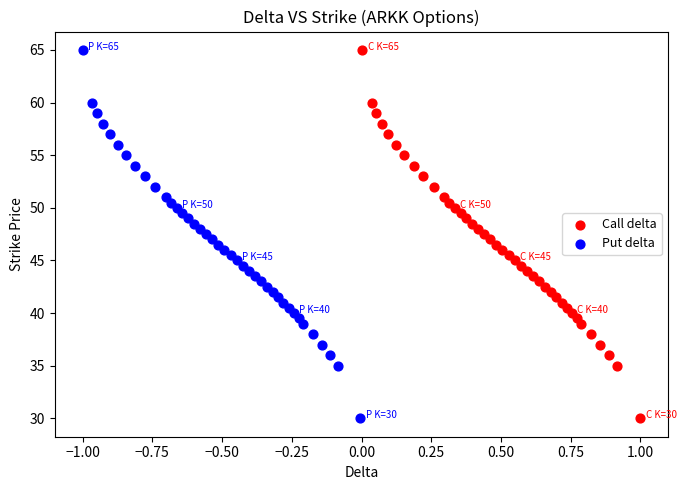

What are all the series names shown in the legend?

Call delta, Put delta